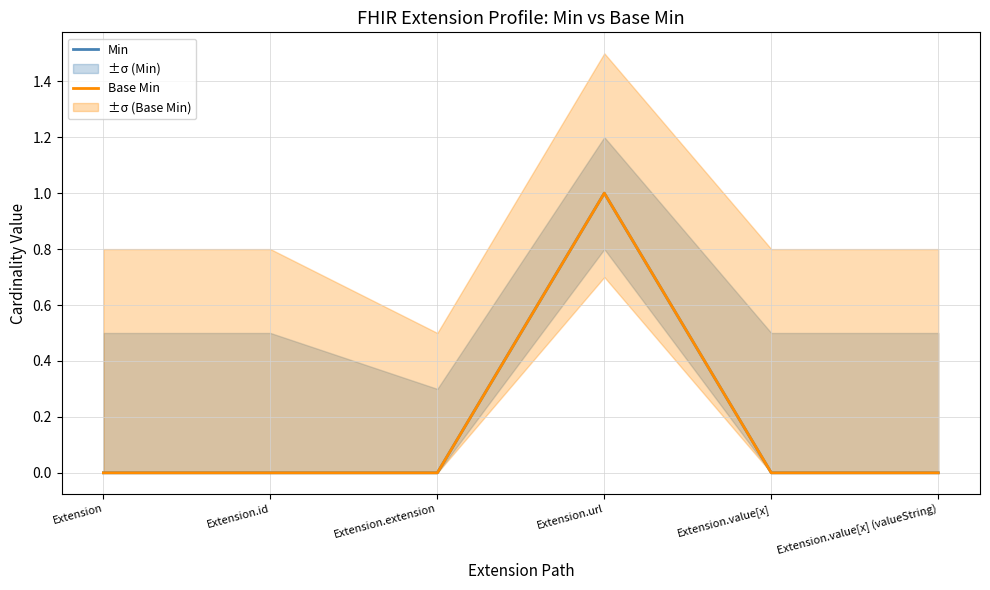

True or false: Min and Base Min intersect in this chart.

False